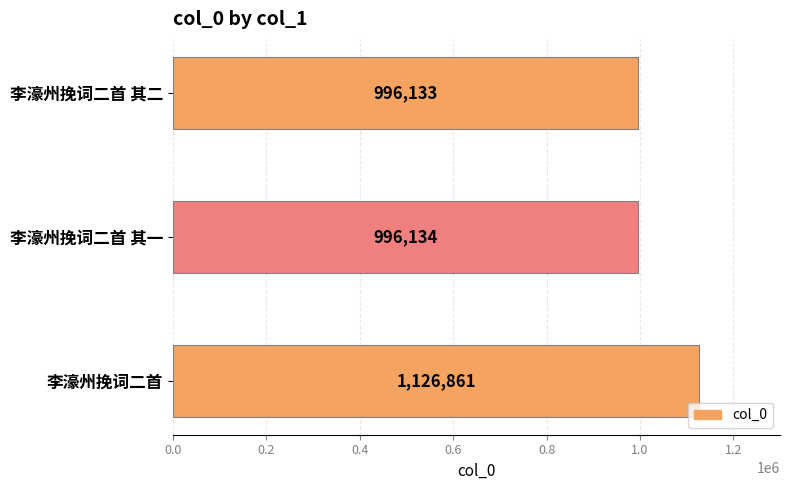

Reading bottom to top, transcribe all the data shown in this chart.

李濠州挽词二首=1126861	李濠州挽词二首 其一=996134	李濠州挽词二首 其二=996133